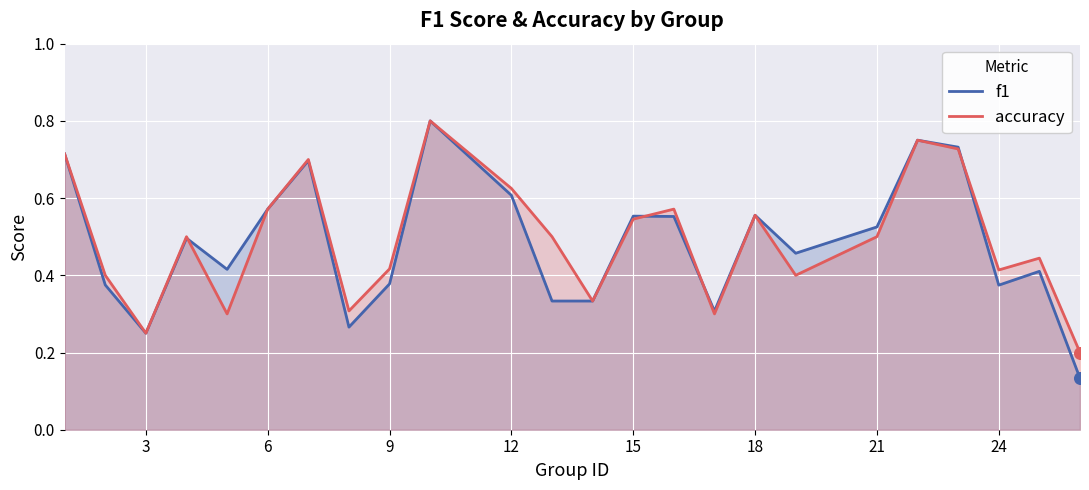

Which series has the largest range (max minus min)?

f1